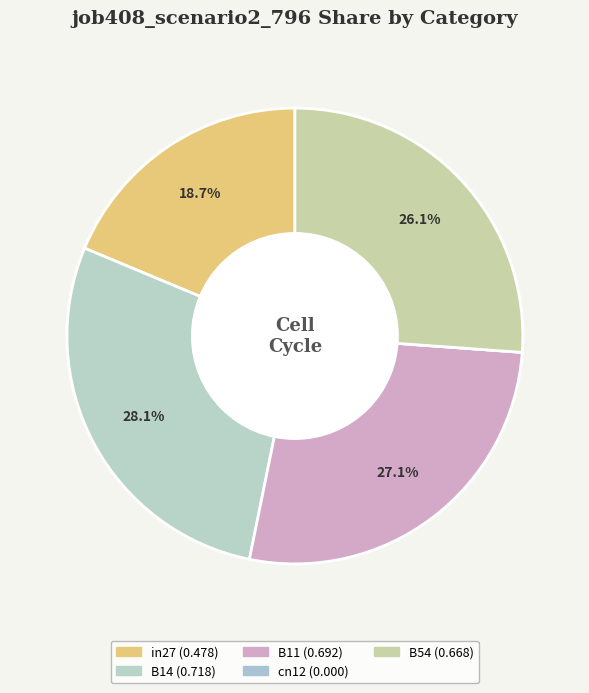

Is the sum of B11 and B14 greater than half?

Yes